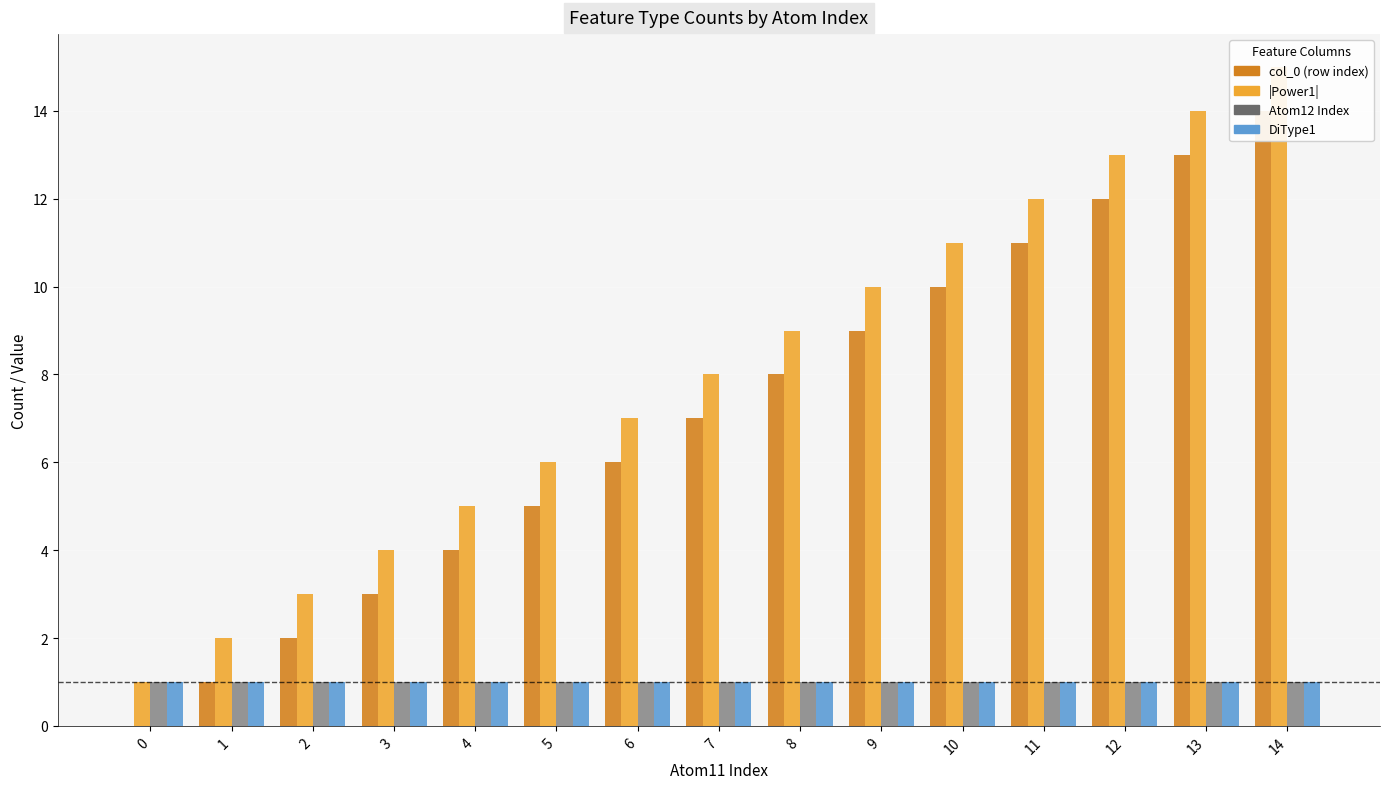

Read the Atom12 Index value at 10.

1